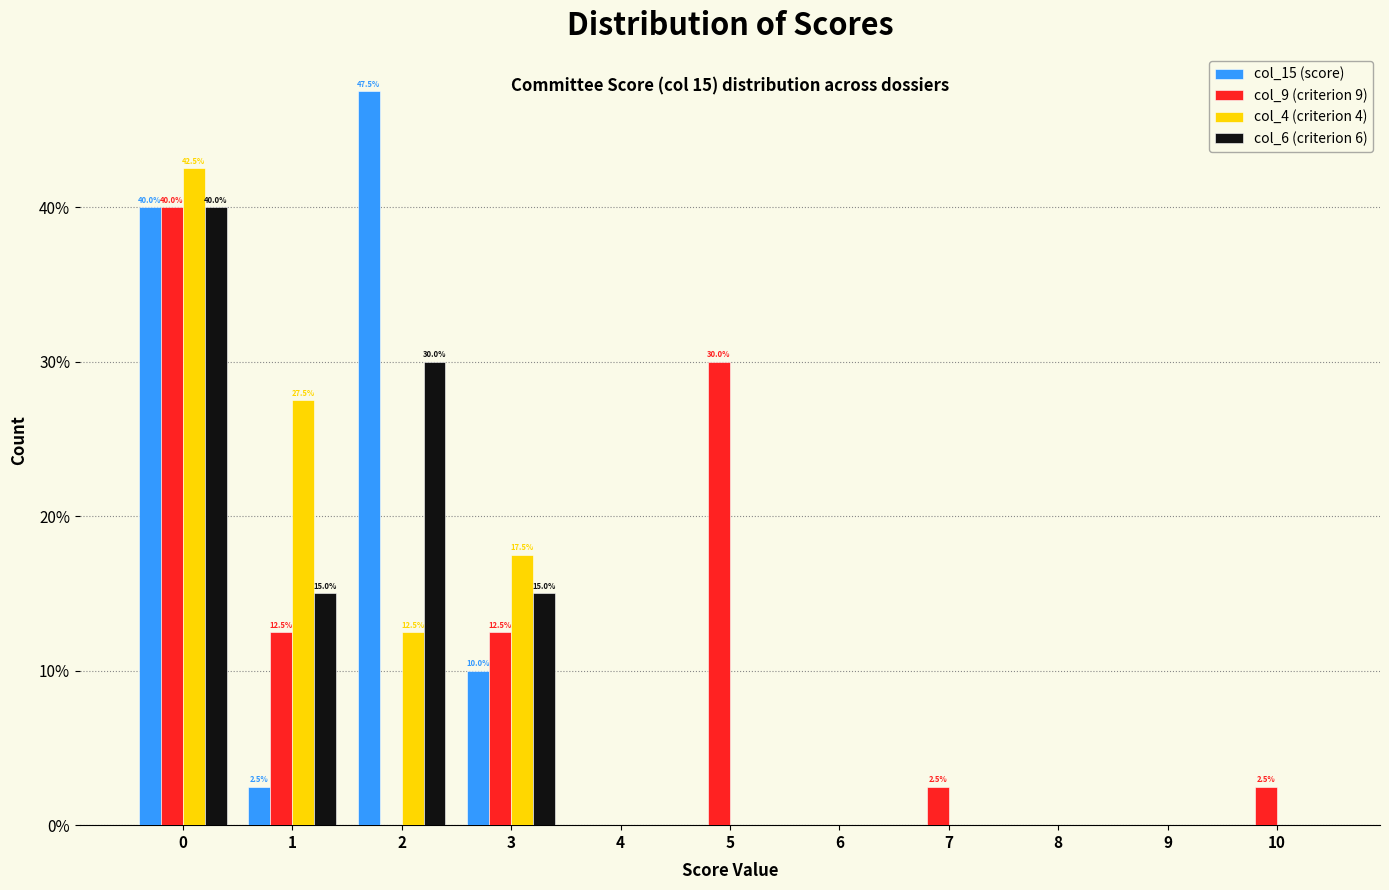

What is the maximum value for col_4 (criterion 4)?

42.5